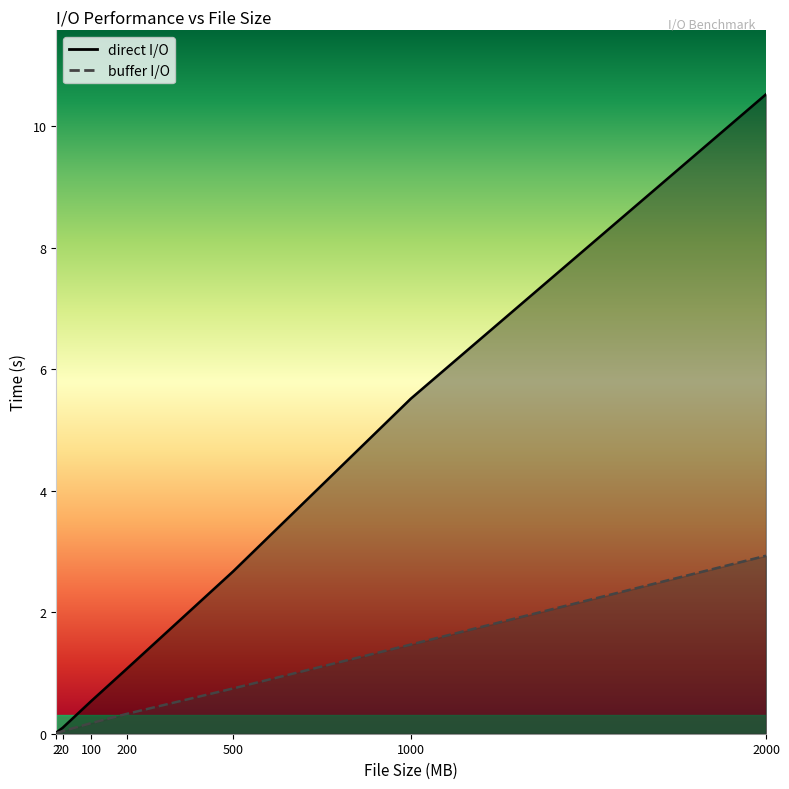

True or false: direct I/O and buffer I/O cross at least once.

False